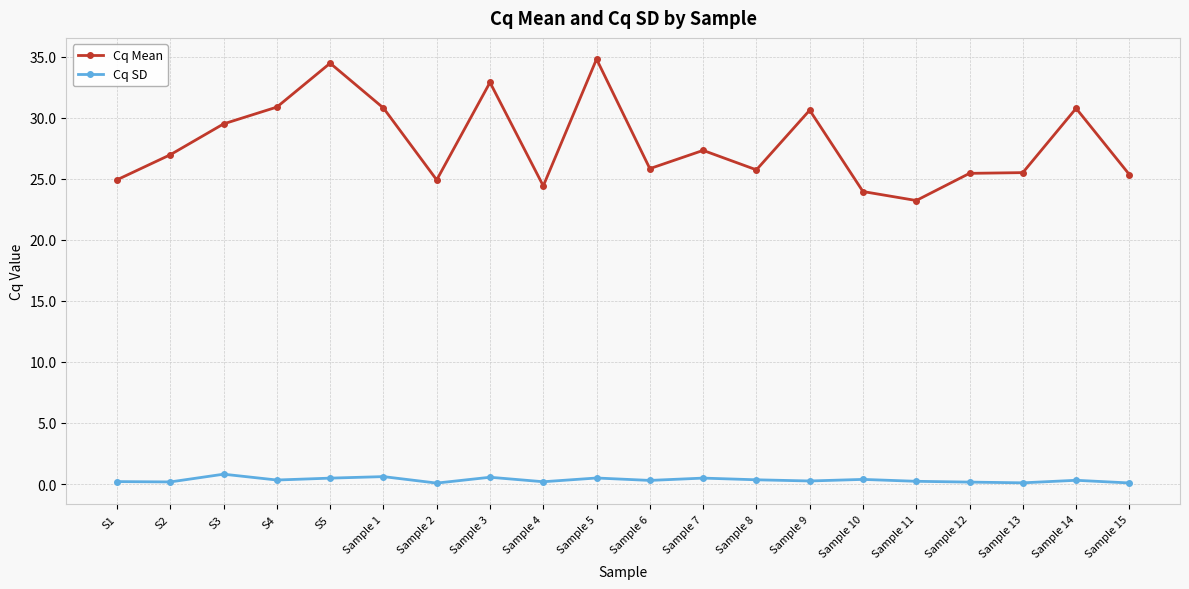

What is the label of the 6th point from the left?

Sample 1